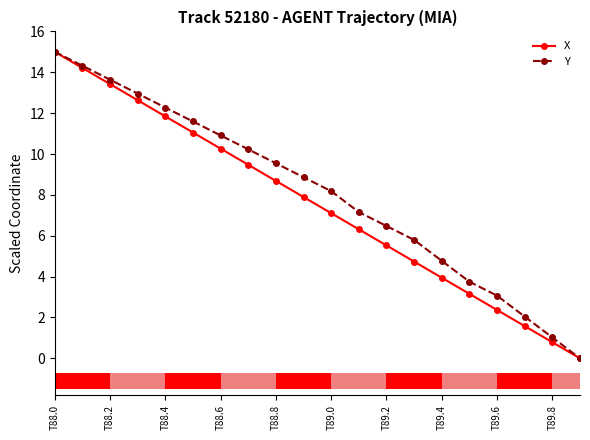

What is the greatest value displayed?

15.0